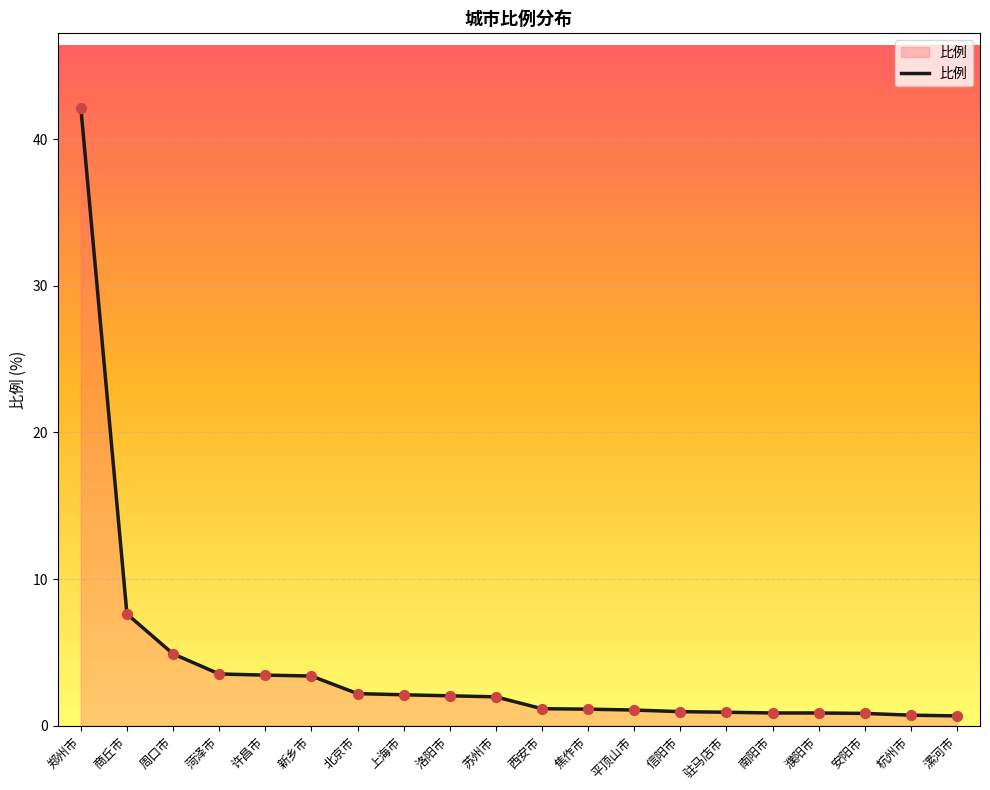

What is the change in value from 商丘市 to 驻马店市?

-6.7